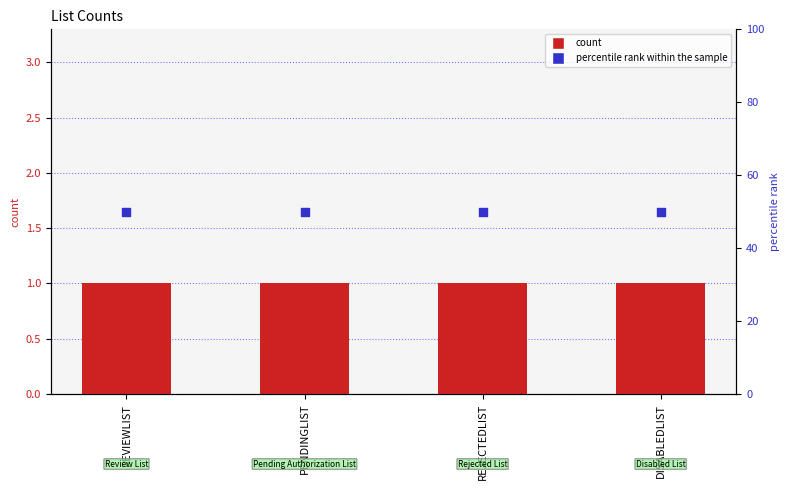

Which series reaches the minimum Y coordinate?

count